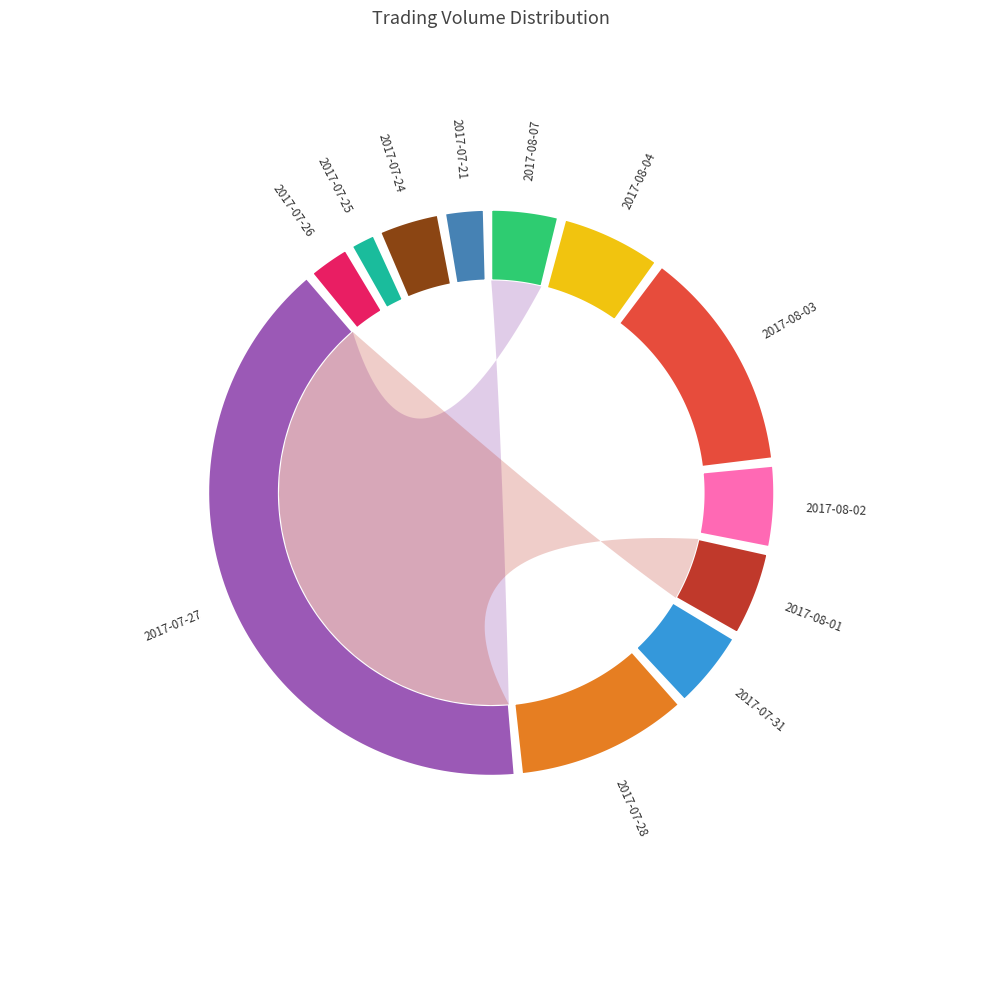

To the nearest percent, what portion does 2017-07-21 represent?

2%